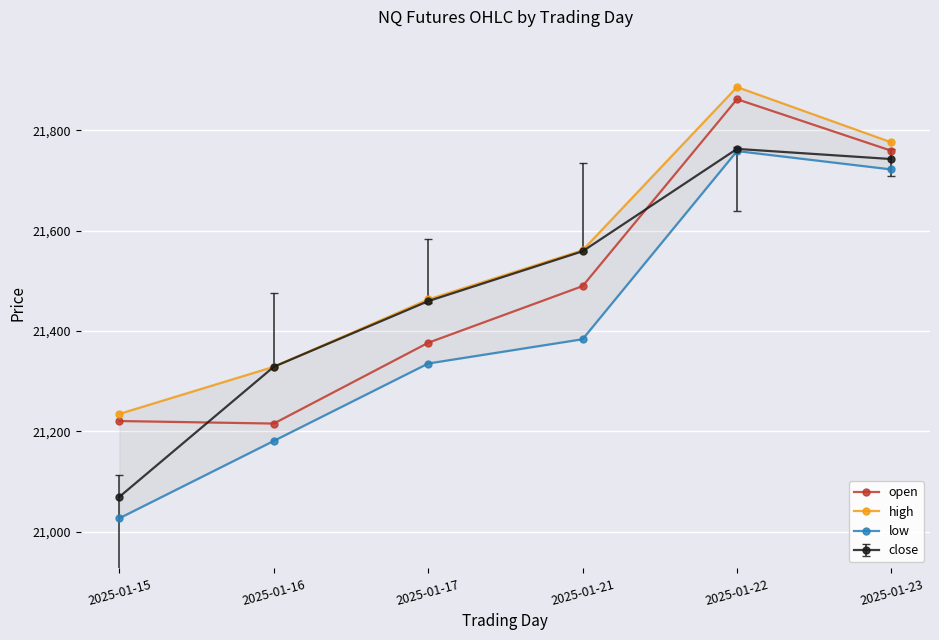

True or false: low and open cross at least once.

False